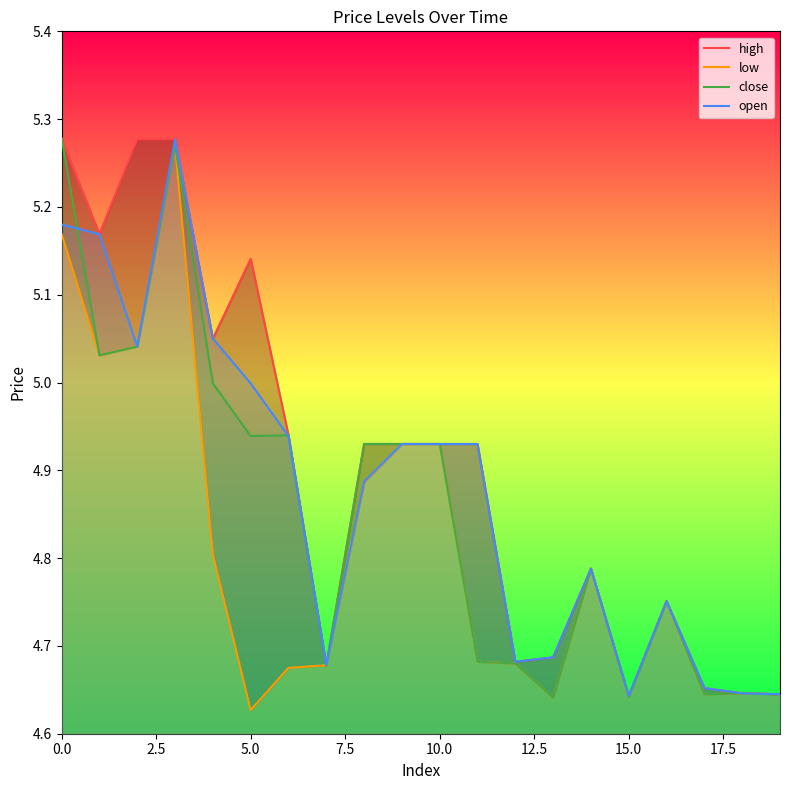

Which series has the widest spread of values?

low